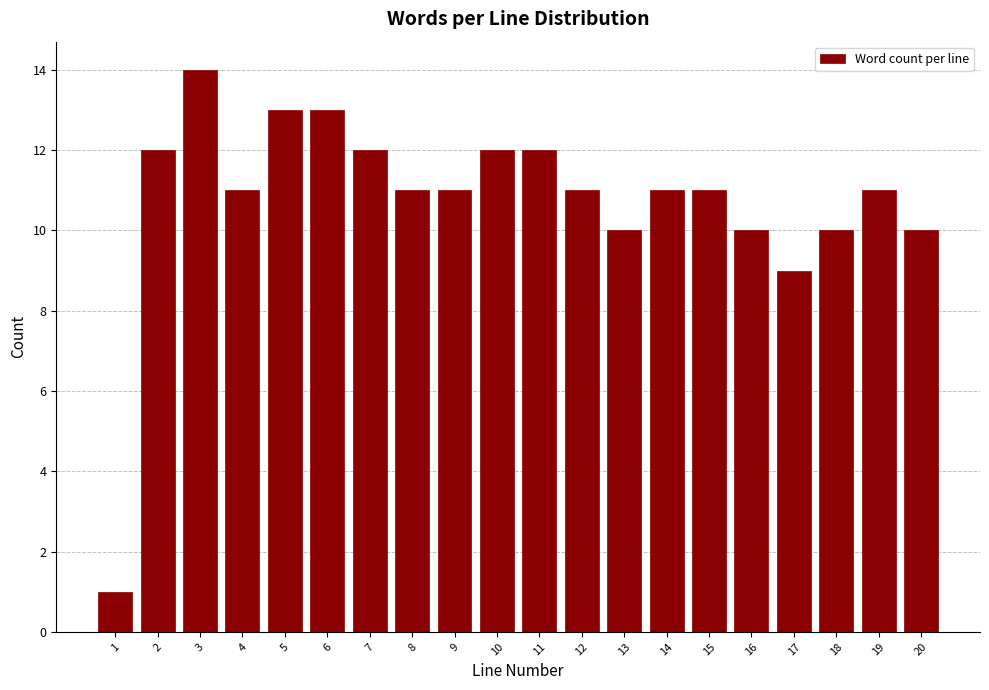

Reading left to right, what are all the values shown in this chart?

1	12	14	11	13	13	12	11	11	12	12	11	10	11	11	10	9	10	11	10